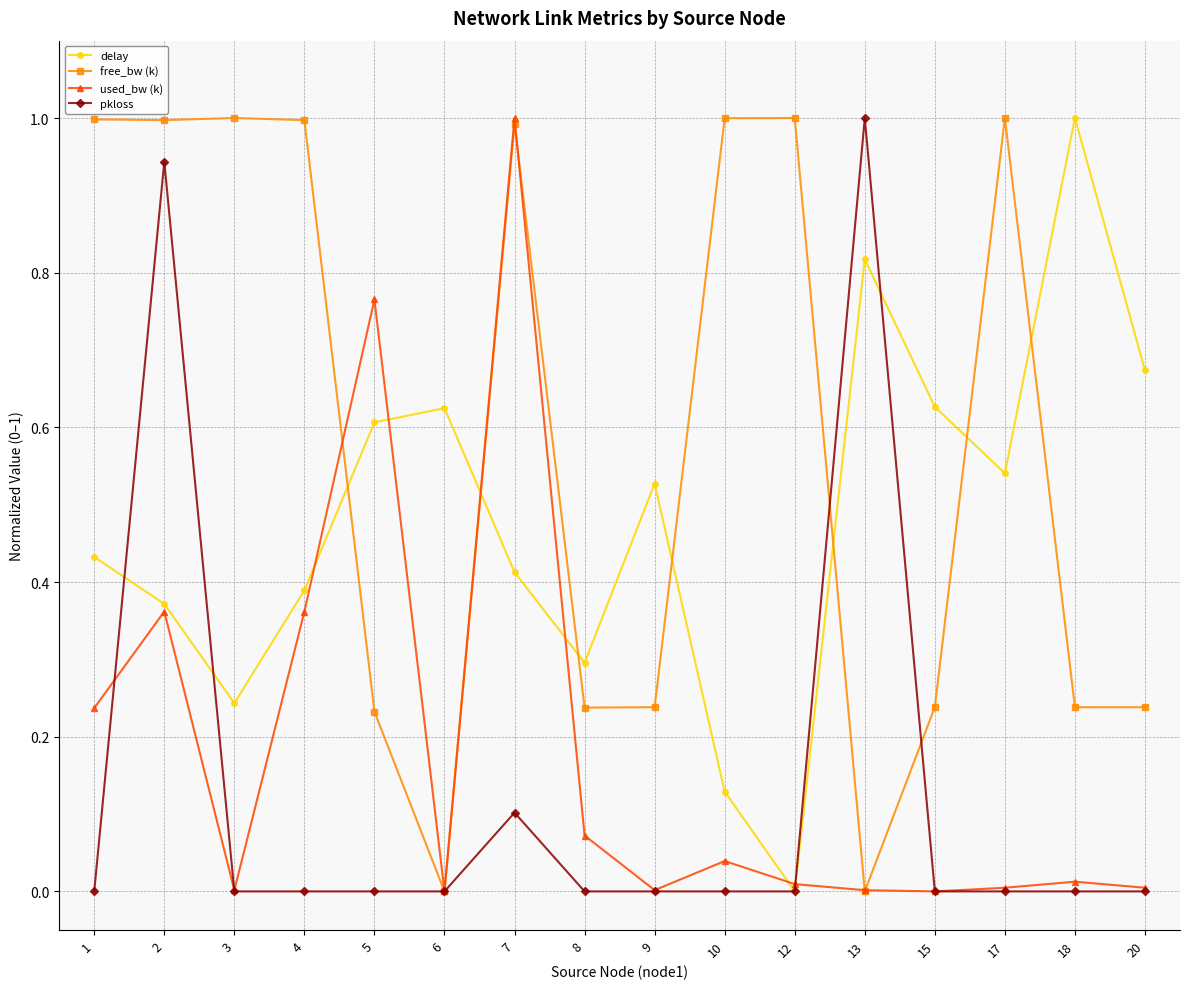

Between 12 and 17, which series saw the biggest shift?

delay